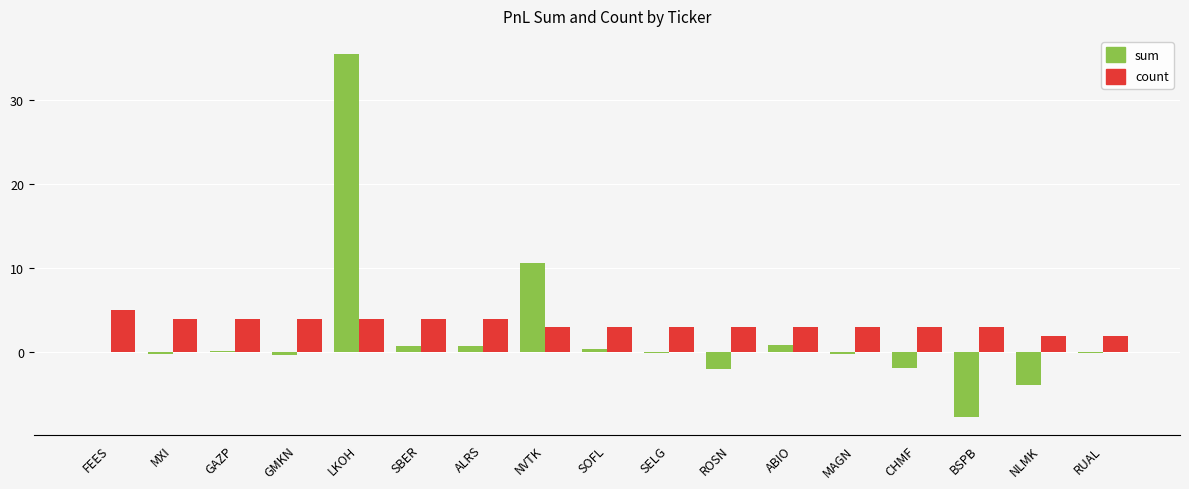

What is the sum of all sum values?

32.8